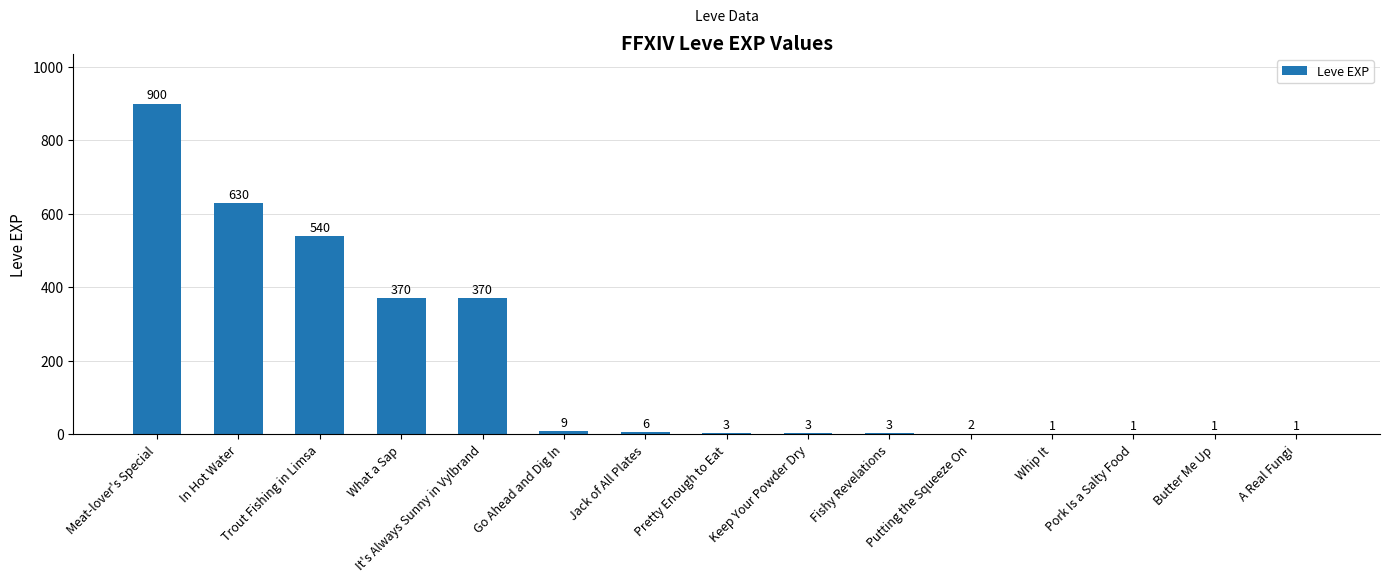

At which label does the data first exceed 3?

Meat-lover's Special